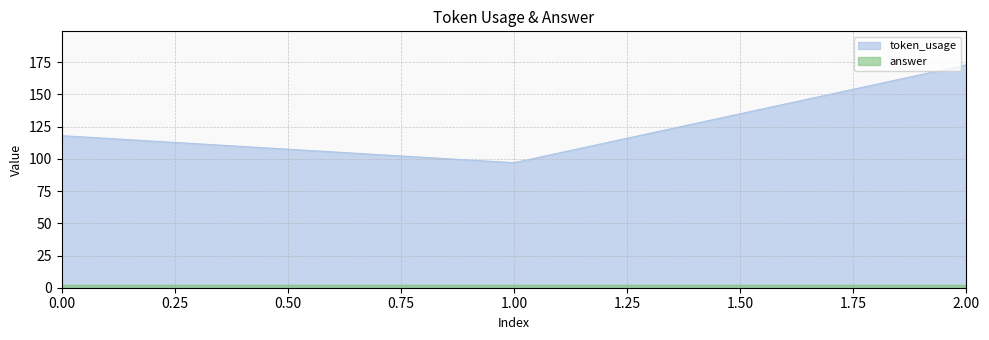

What is the value of the 3rd point from the left?

173